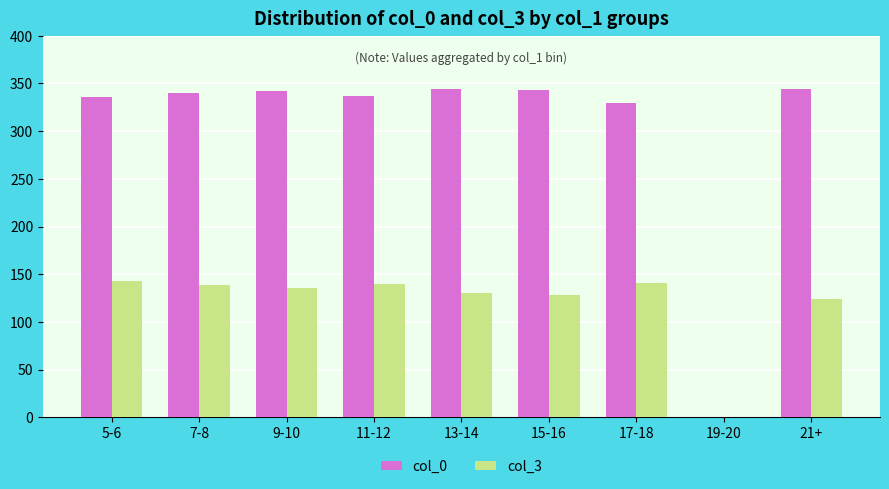

What is the greatest value displayed?

344.3